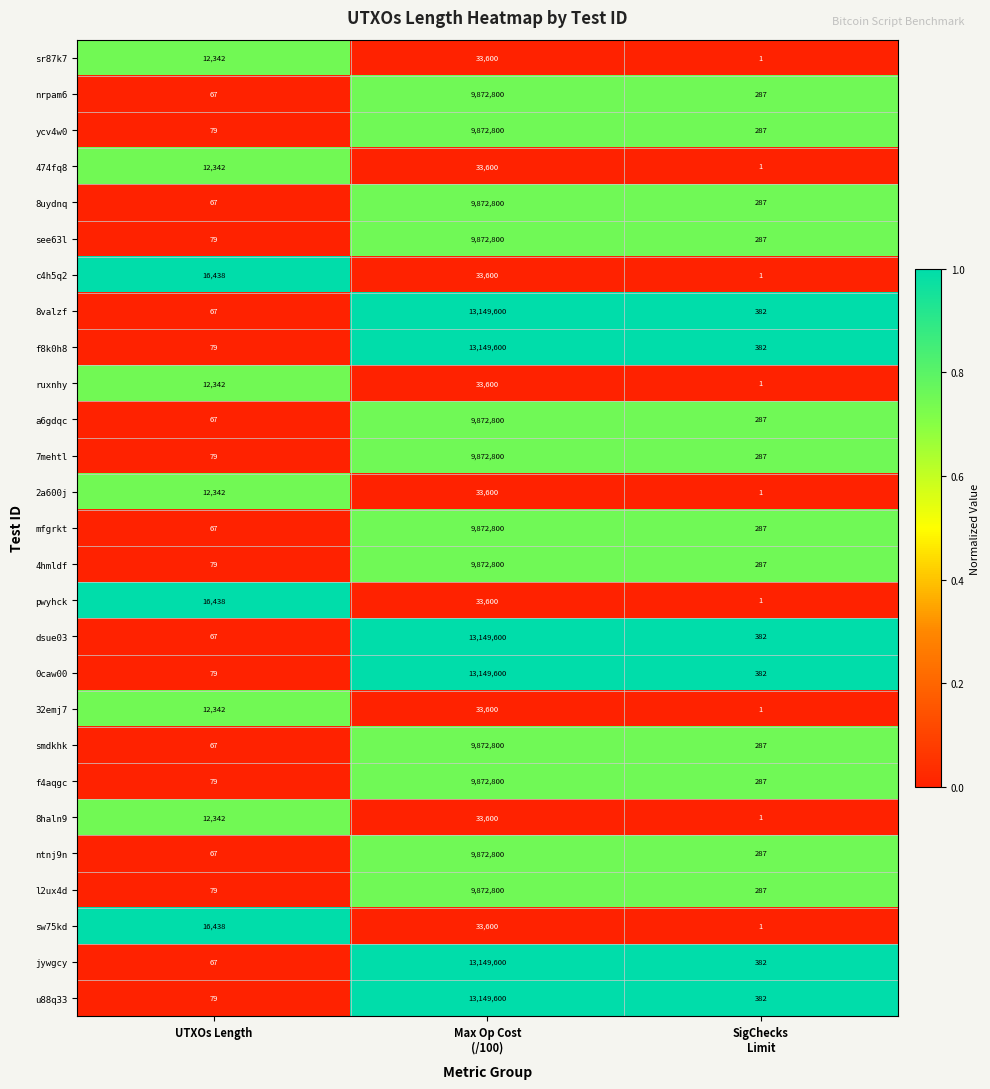

What is the spread (max minus min) of values at UTXOs Length?

16371